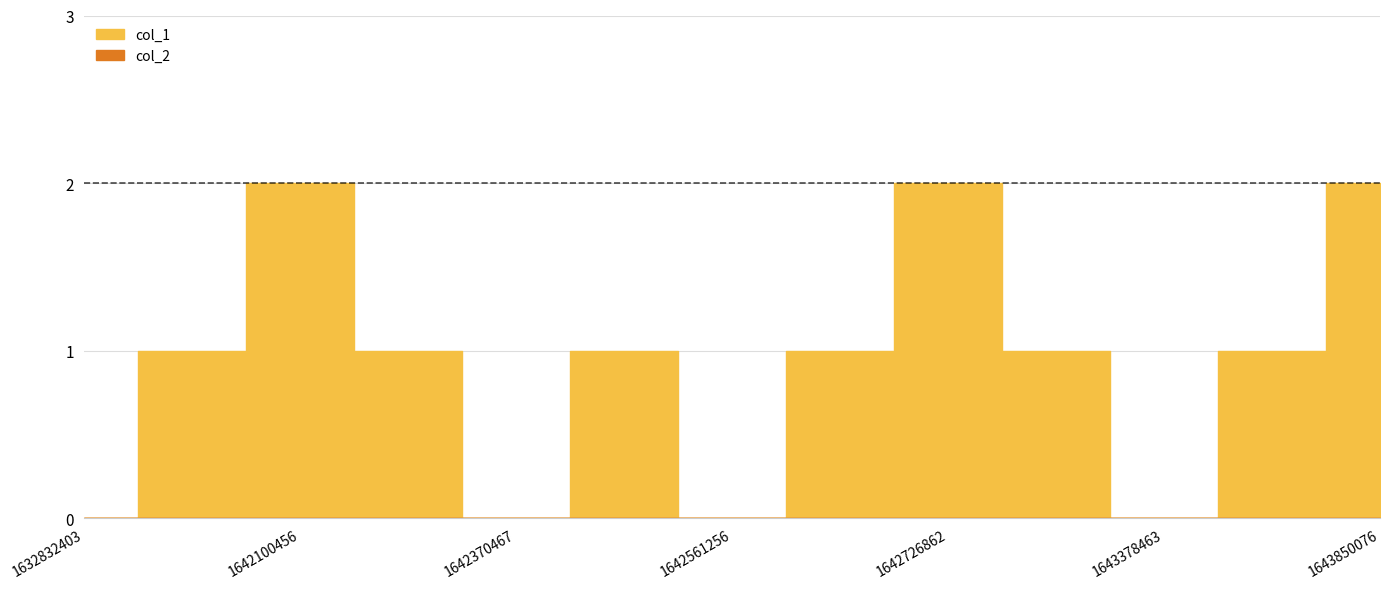

Between 1642806063 and 1642705253, which is larger?

1642806063